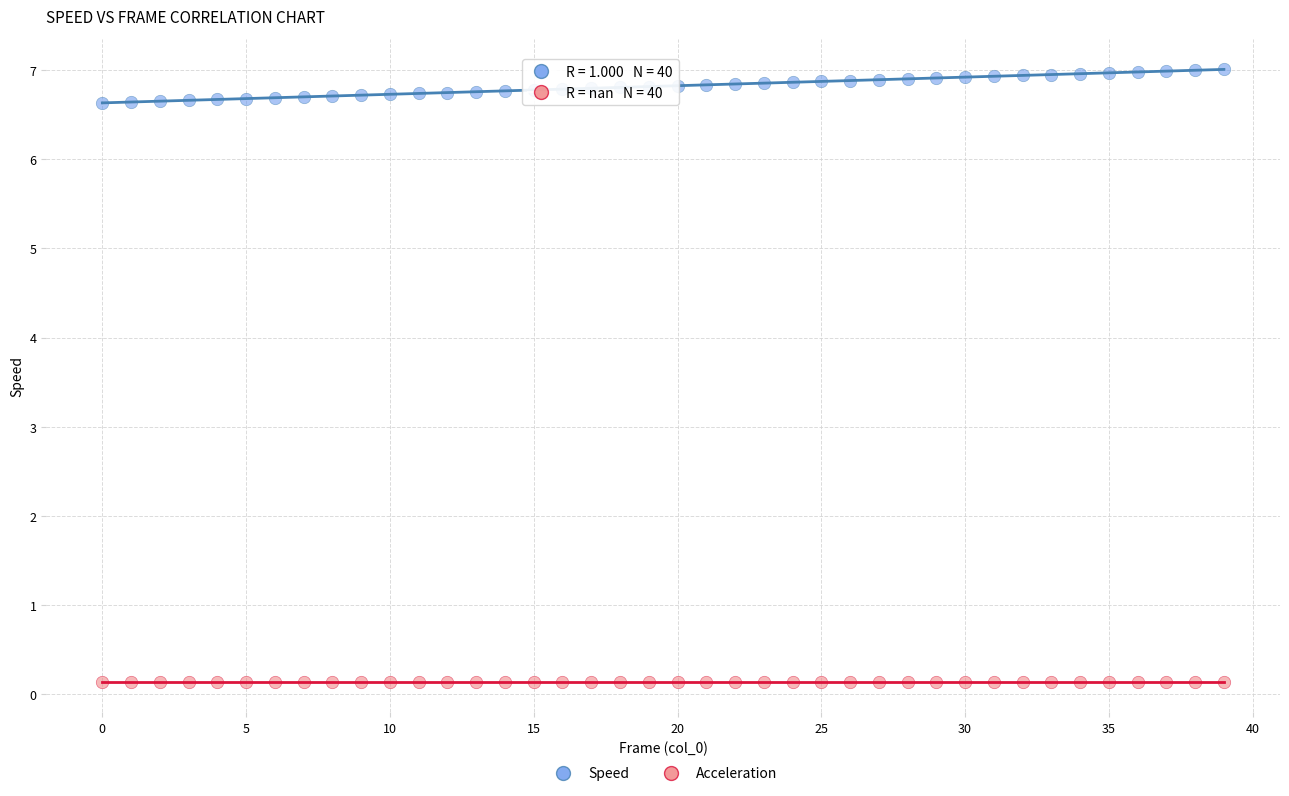

Which series contains the lowest Y value?

Acceleration